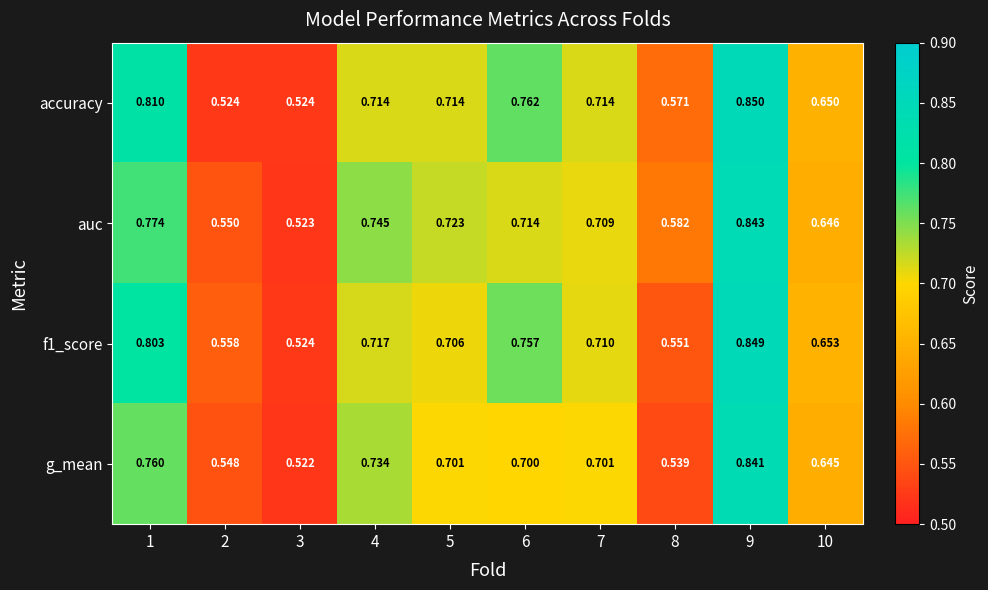

Which series has the largest range (max minus min)?

accuracy